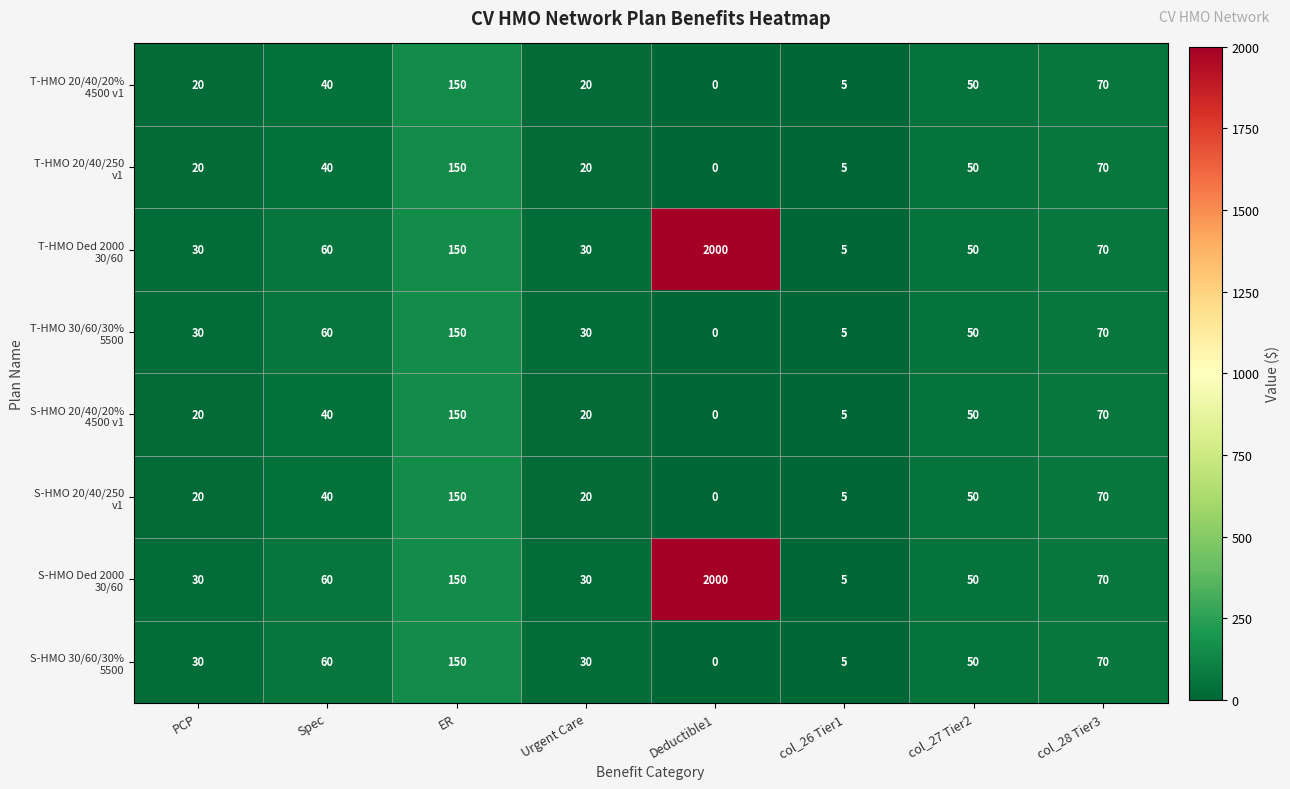

Count the number of categories in the chart.

8